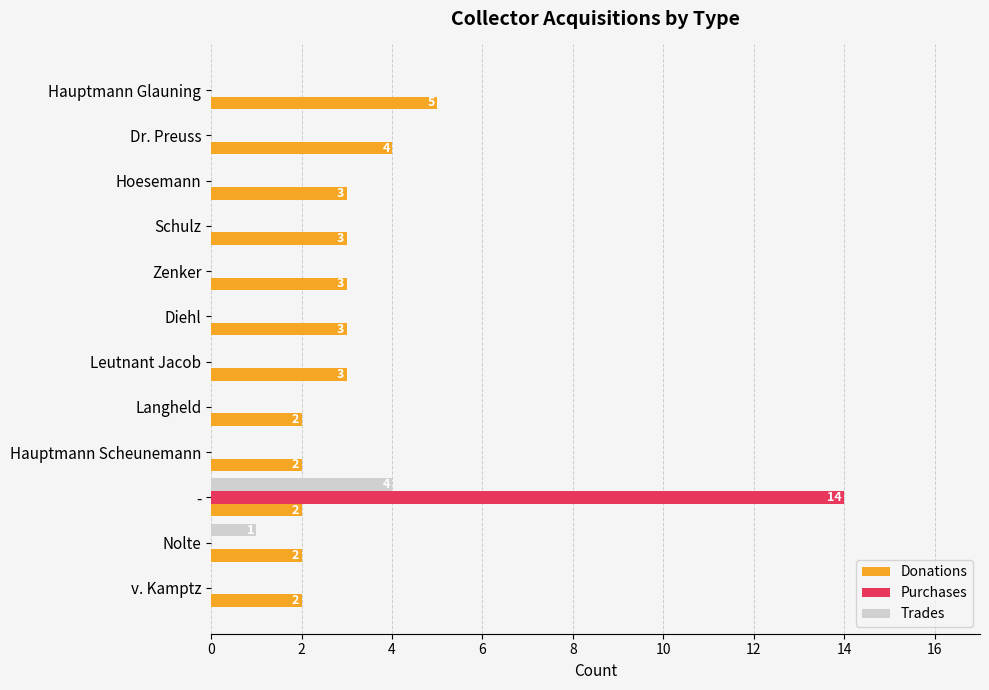

What is the maximum value for Trades?

4